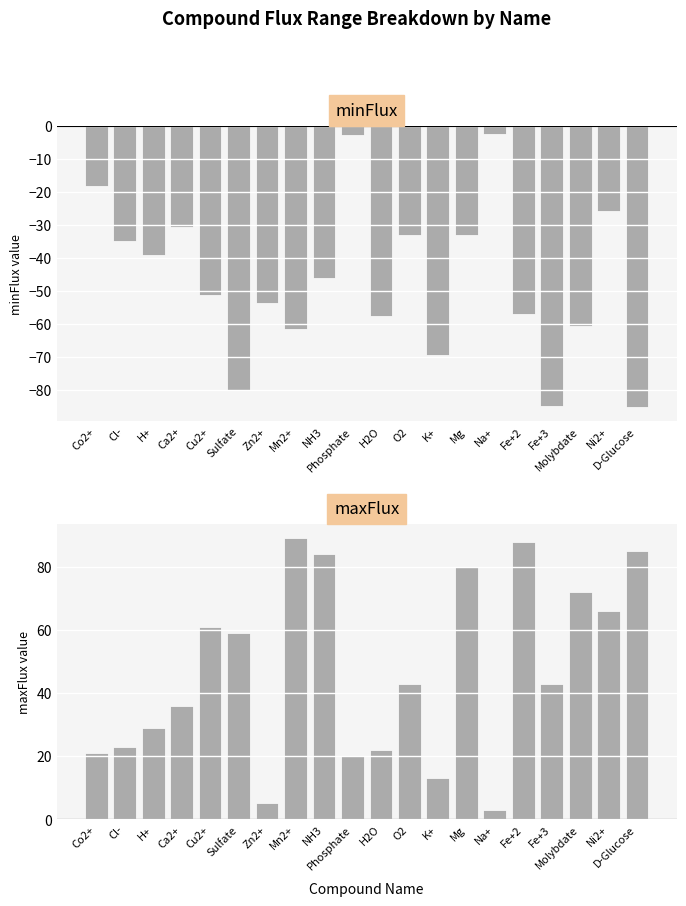

Is the value of maxFlux at Ni2+ greater than the value of minFlux at NH3?

Yes